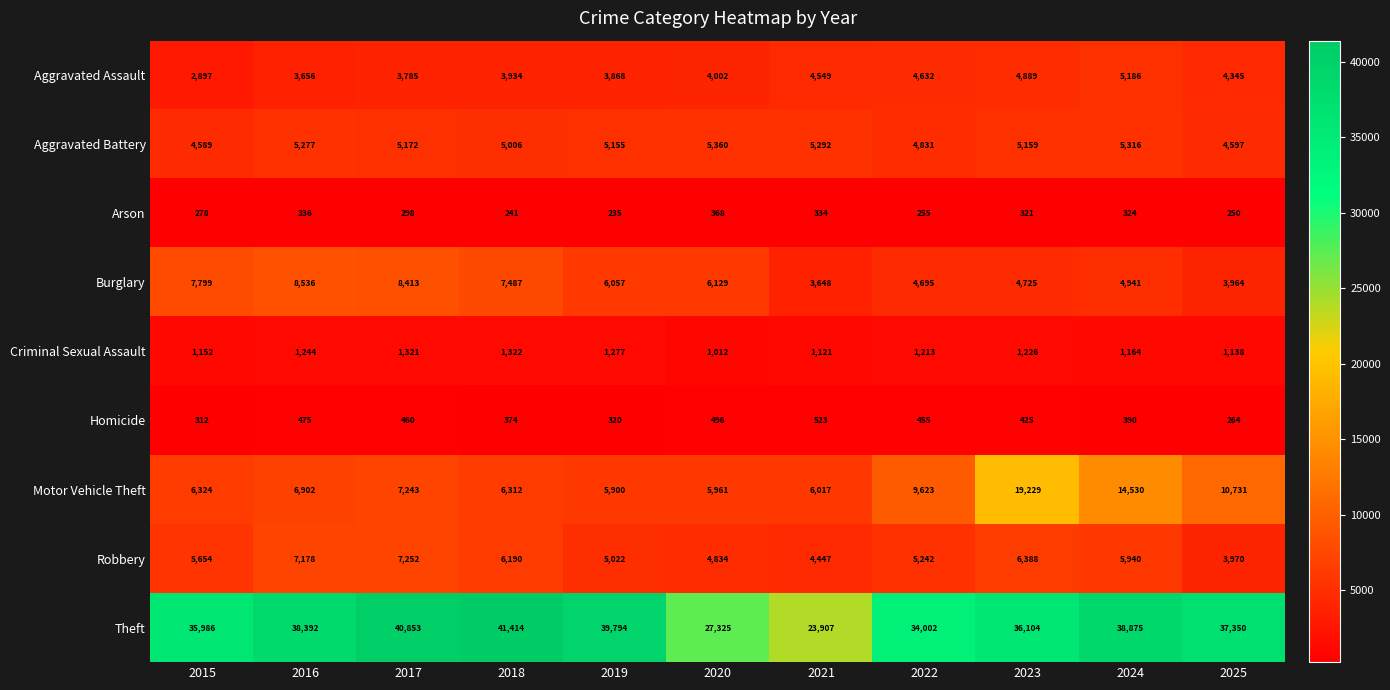

True or false: Robbery has a value of 11690 at 2017.

False